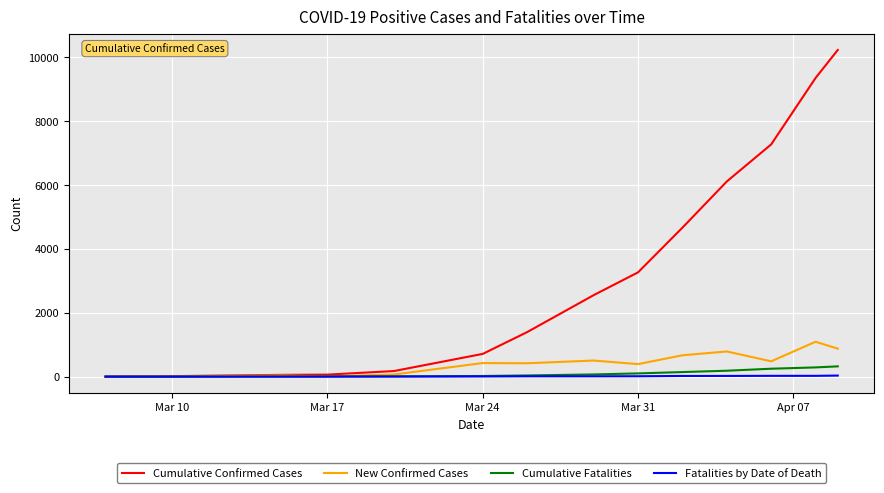

Which series has the largest range (max minus min)?

Cumulative Confirmed Cases